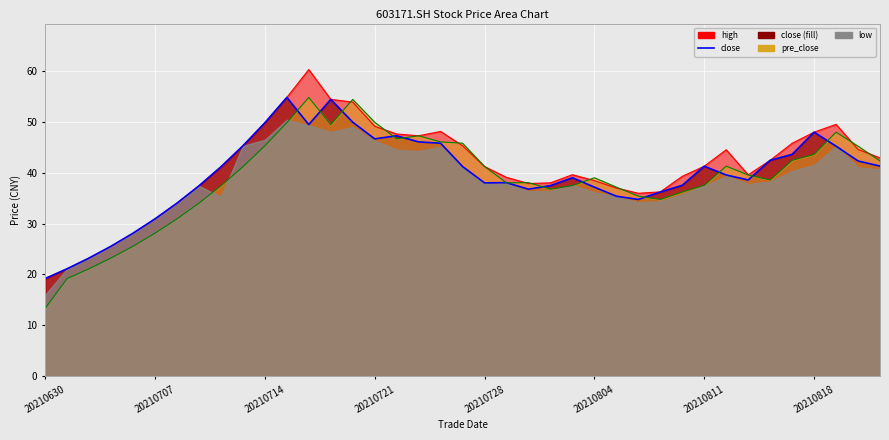

In close, how many points are higher than both neighbors (excluding endpoints)?

7